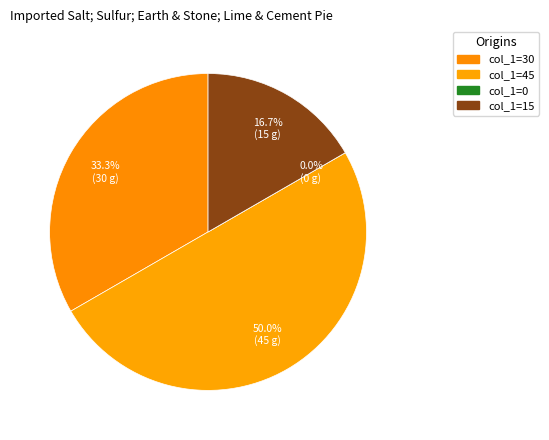

What is the change in value from 45 to 0?

-45